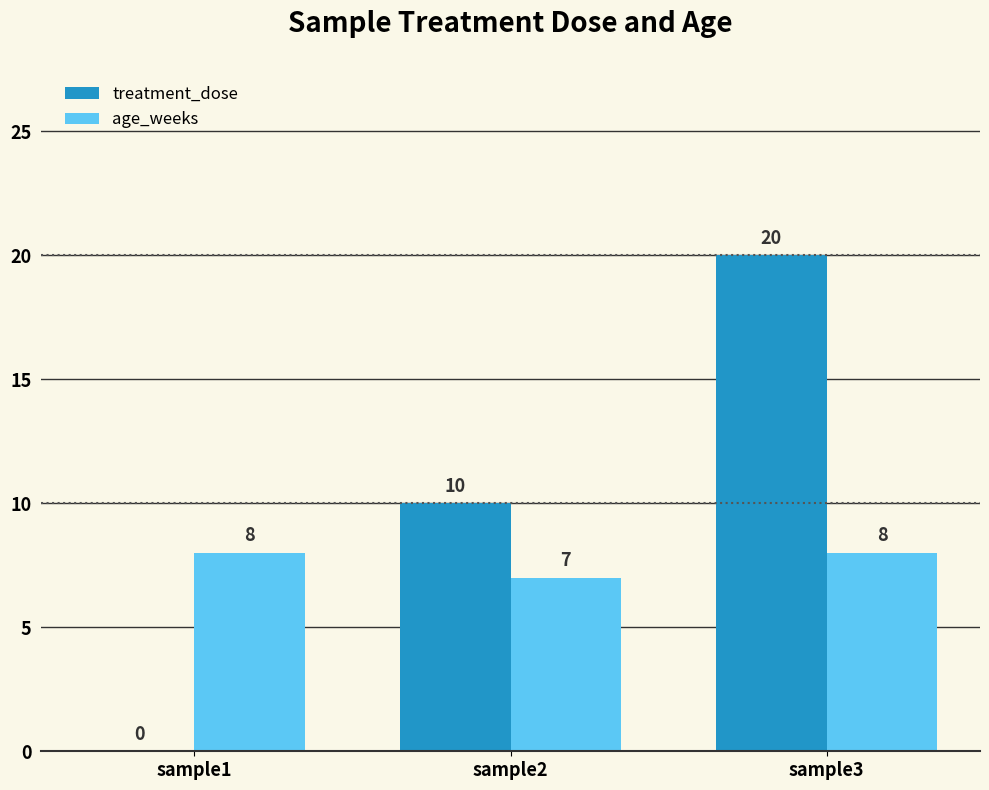

What is the approximate value of treatment_dose at sample3?

20